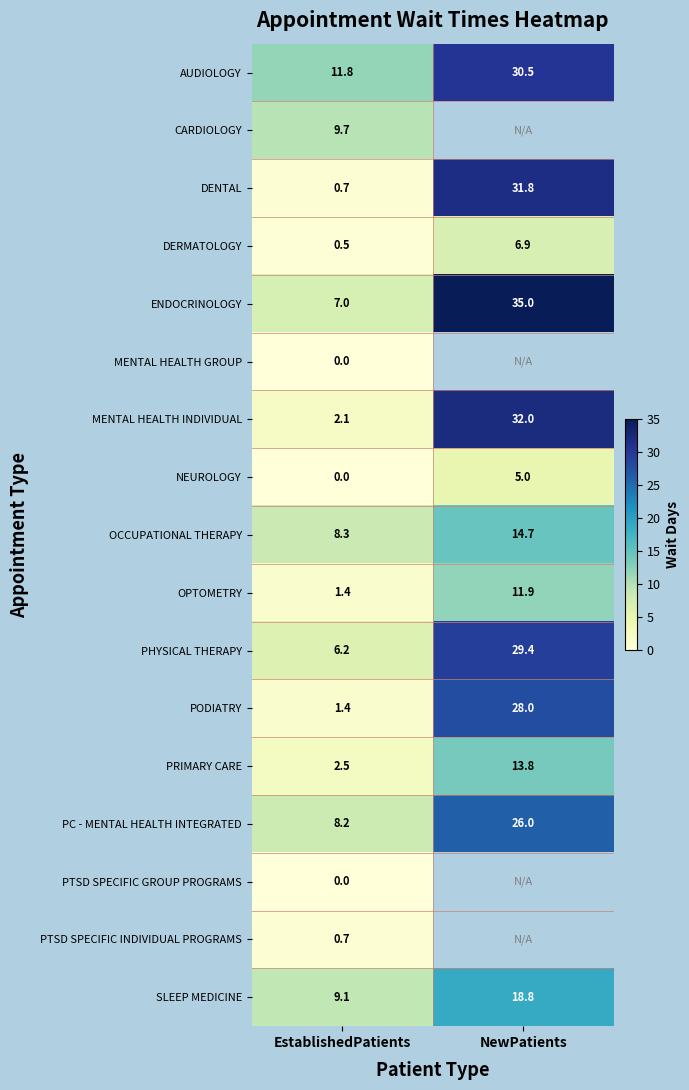

What is the sum of the OPTOMETRY values at EstablishedPatients and NewPatients?

13.3